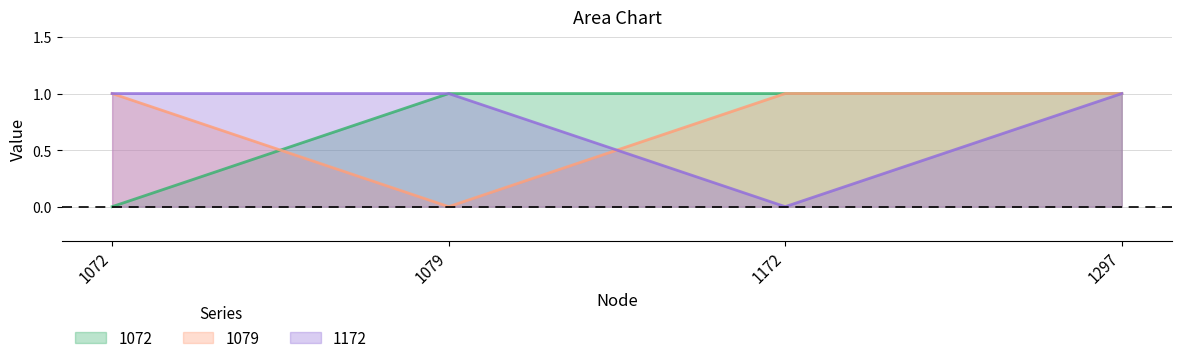

Which series has the largest range (max minus min)?

1072